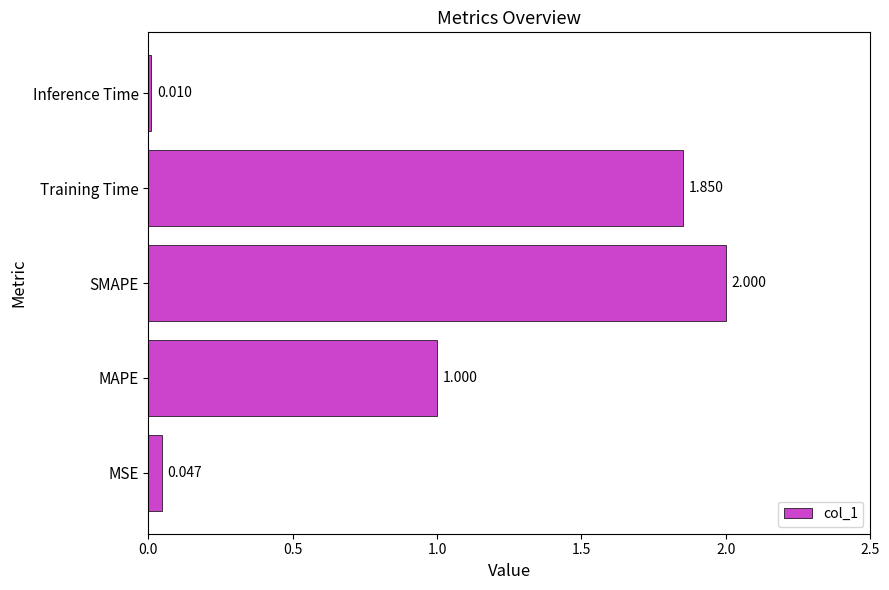

List the labels in order of value, largest first.

SMAPE, Training Time, MAPE, MSE, Inference Time